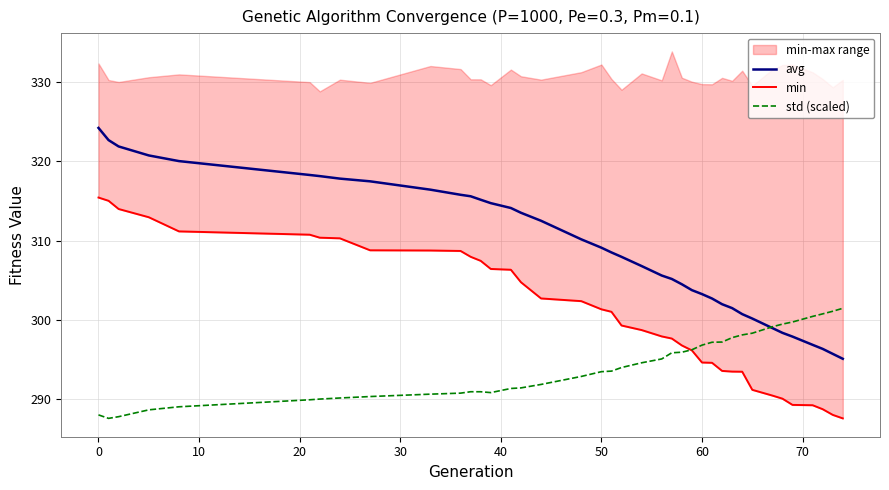

What is the lowest value of the std (scaled) series?

287.6